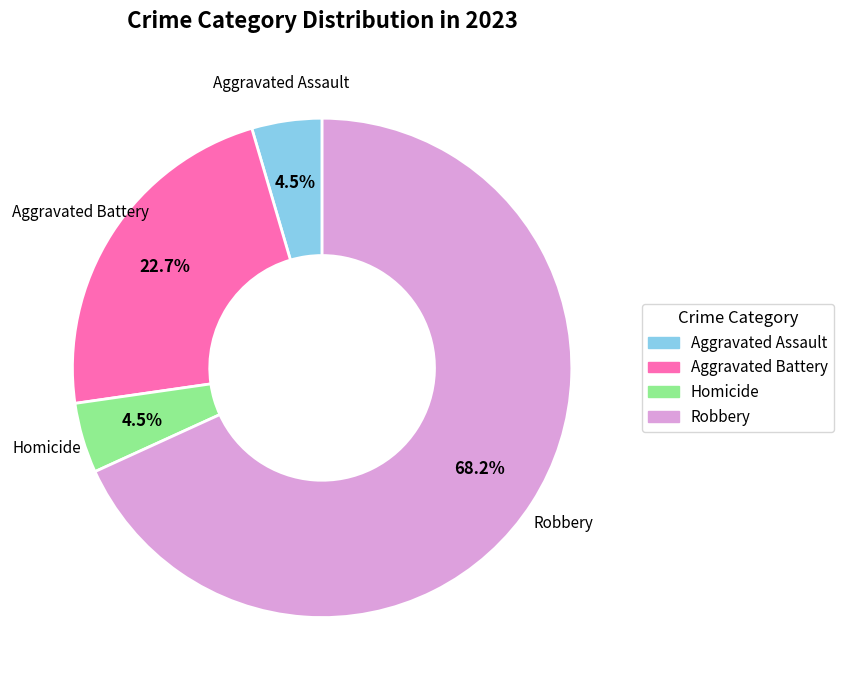

How many segments does this pie chart have?

4